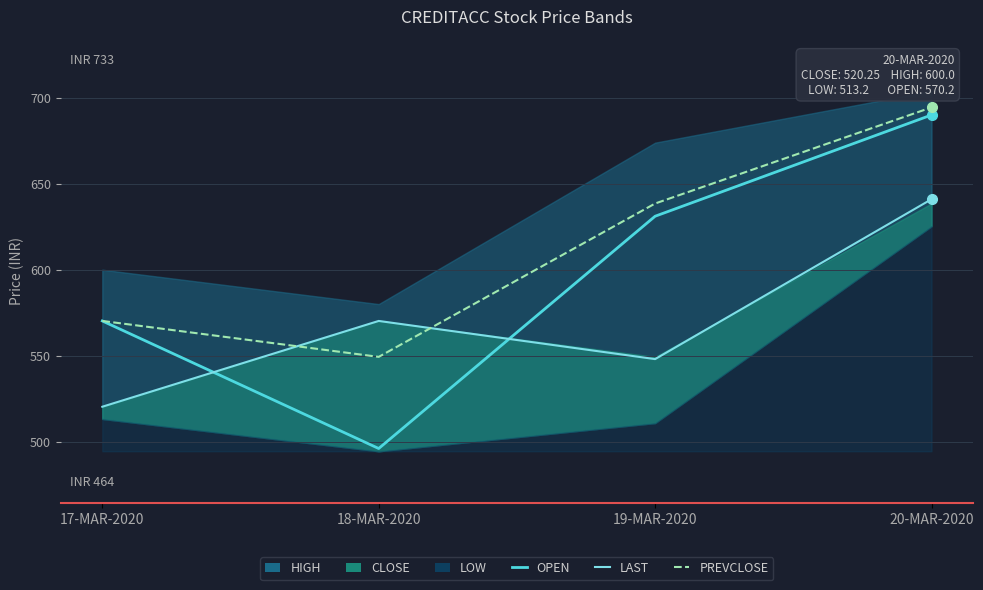

What is the value of the PREVCLOSE point at the 1st from the left?

570.2